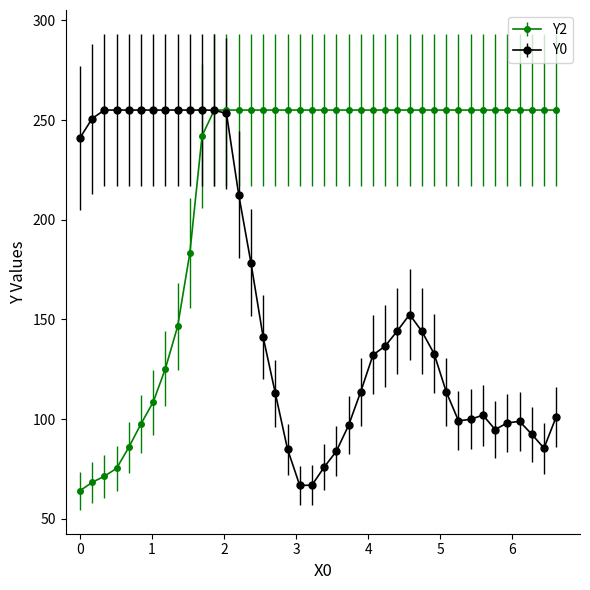

What are all the series names shown in the legend?

Y2, Y0